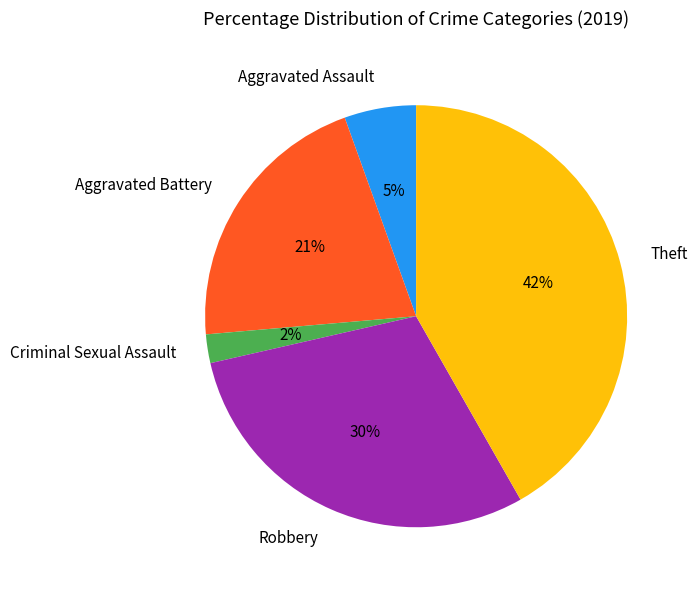

What is the ratio of the value at Aggravated Battery to the value at Robbery?

0.7